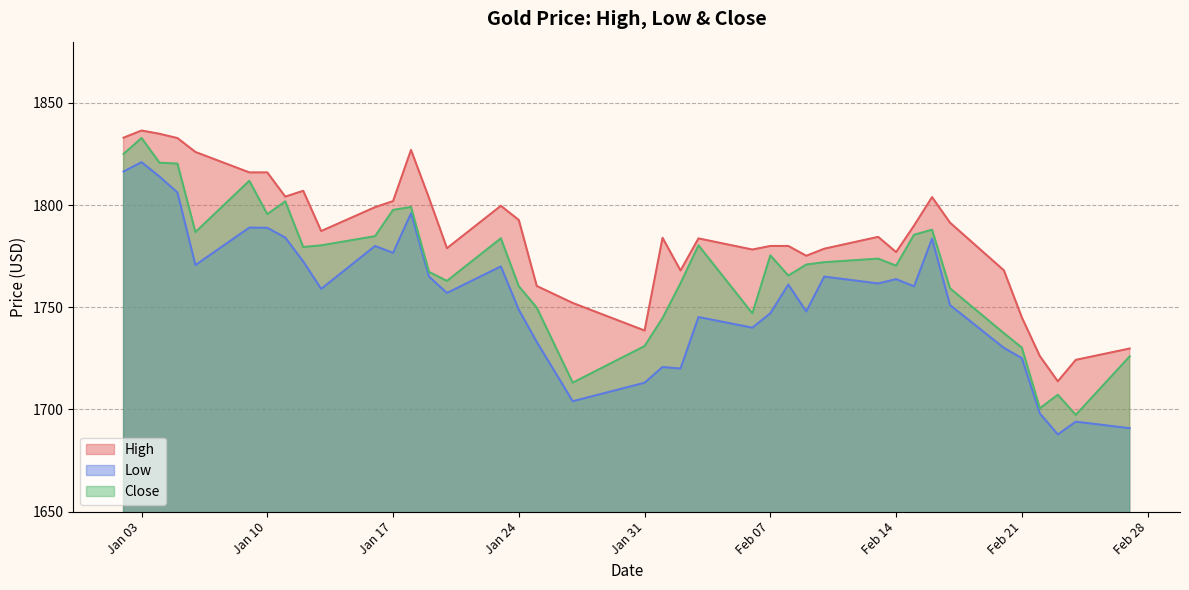

What is the difference between the second highest and second lowest values in the Close series?

124.5